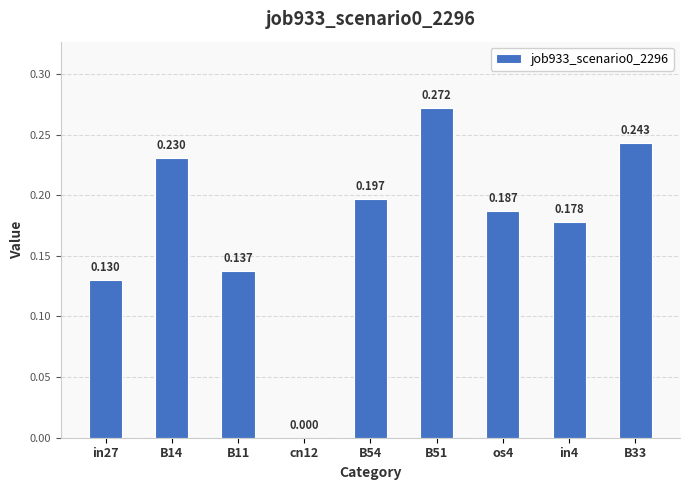

Are the bars horizontal?

No